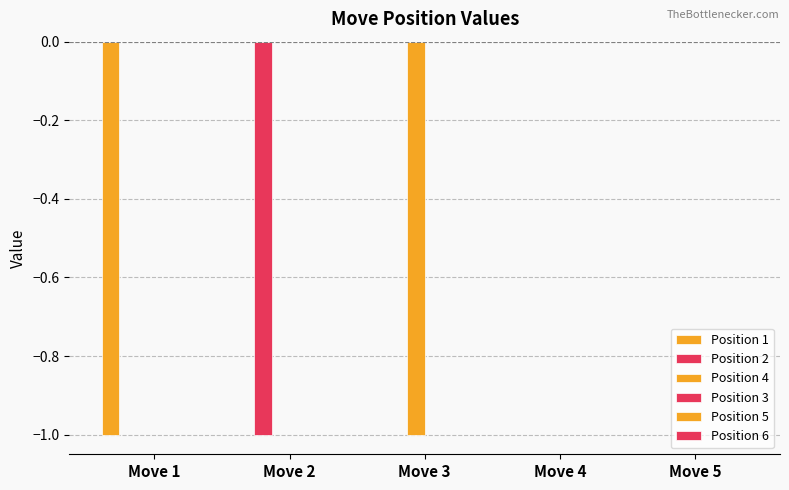

List the labels in order of Position 1 value, smallest first.

Move 1, Move 2, Move 3, Move 4, Move 5